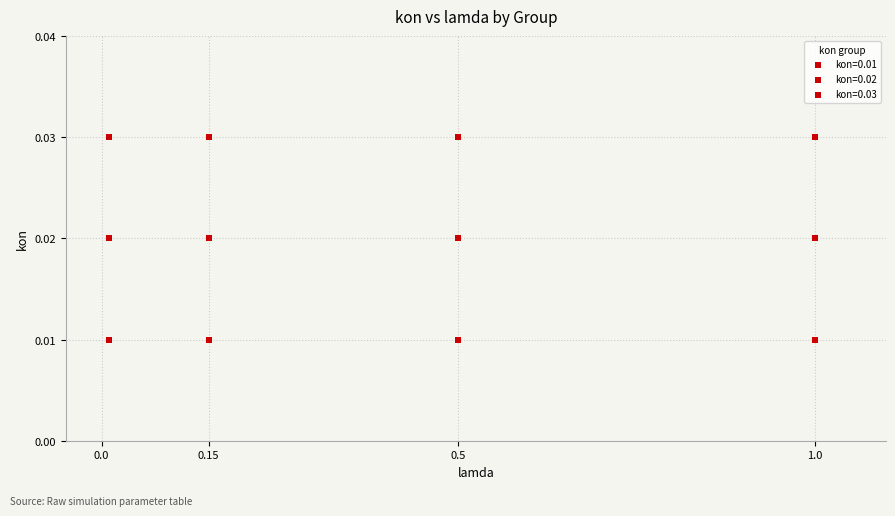

Count the number of points in this scatter plot.

12